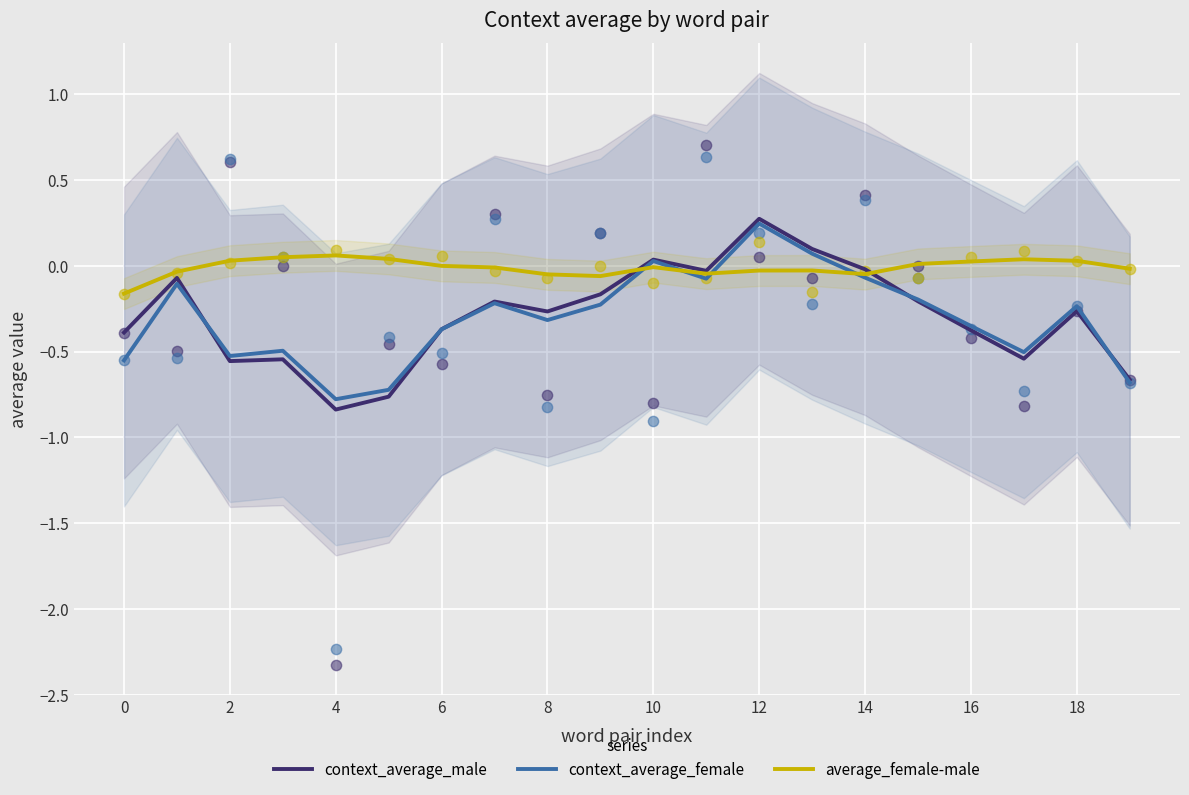

Is the value of context_average_female at 15 greater than the value of average_female-male at 16?

No